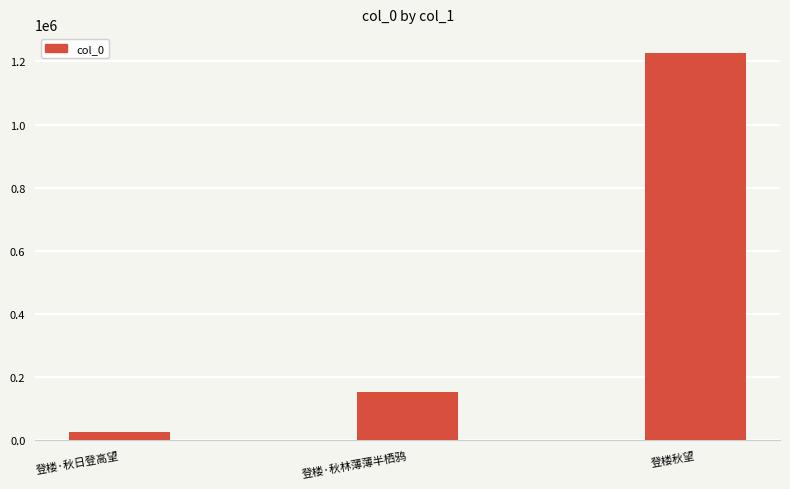

Is it true that the value at 登楼秋望 is 1225952?

True